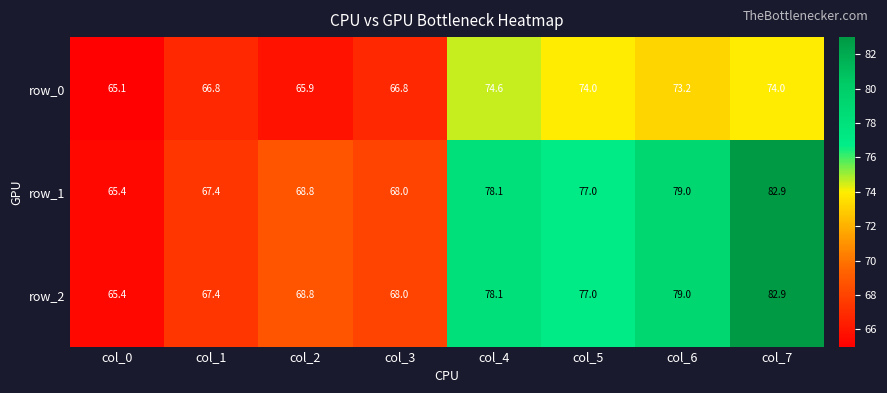

What is the difference between the maximum and minimum values in the row_2 series?

17.5